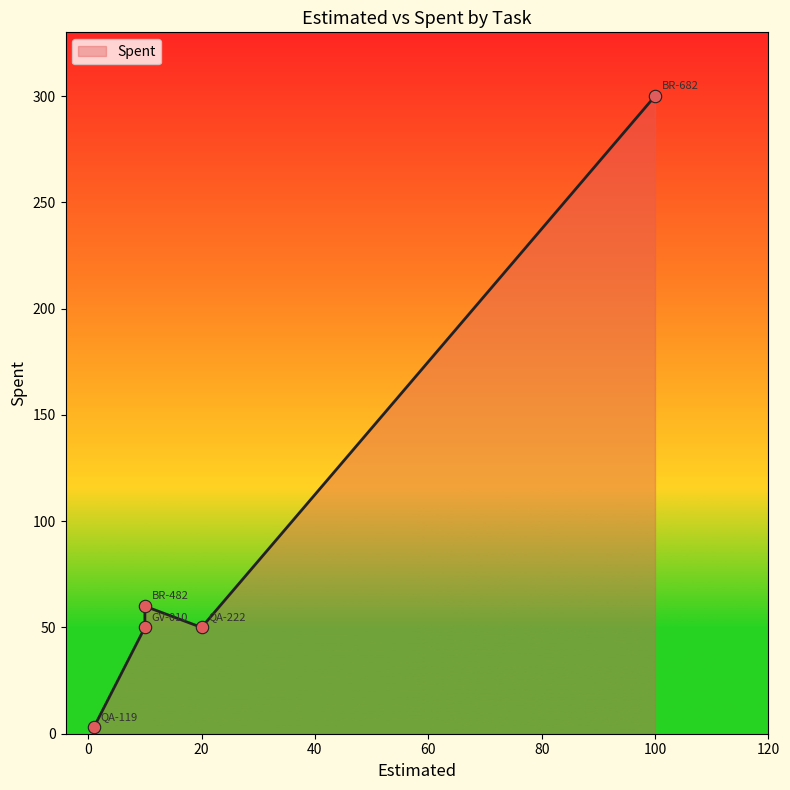

What is the change in value from BR-682 to QA-119?

-297